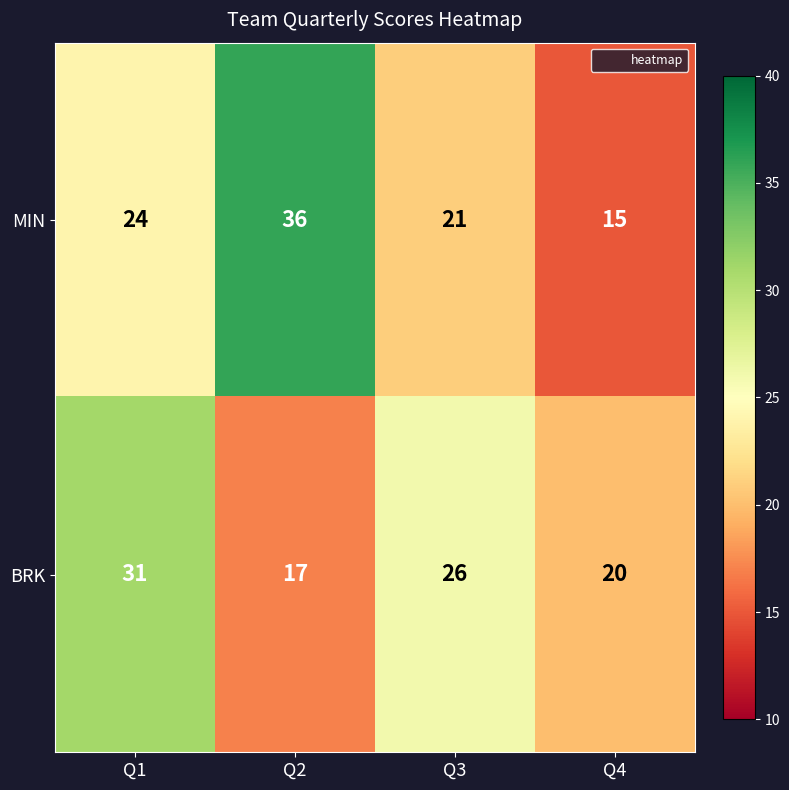

Between Q2 and Q3, which series saw the biggest shift?

MIN